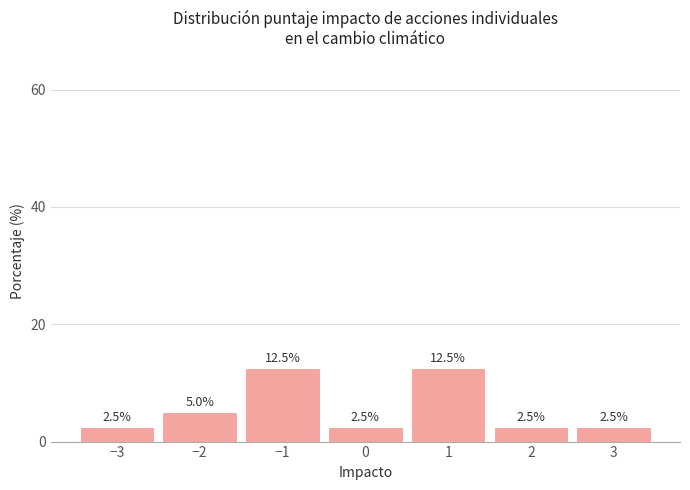

What is the height of the bar covering 2.5 to 3.5 on the x-axis?

2.5